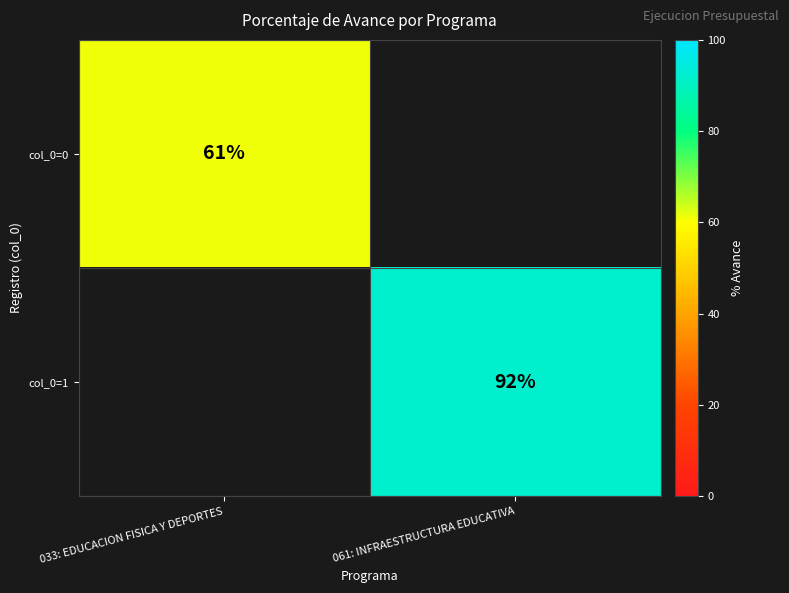

Count the number of categories in the chart.

2